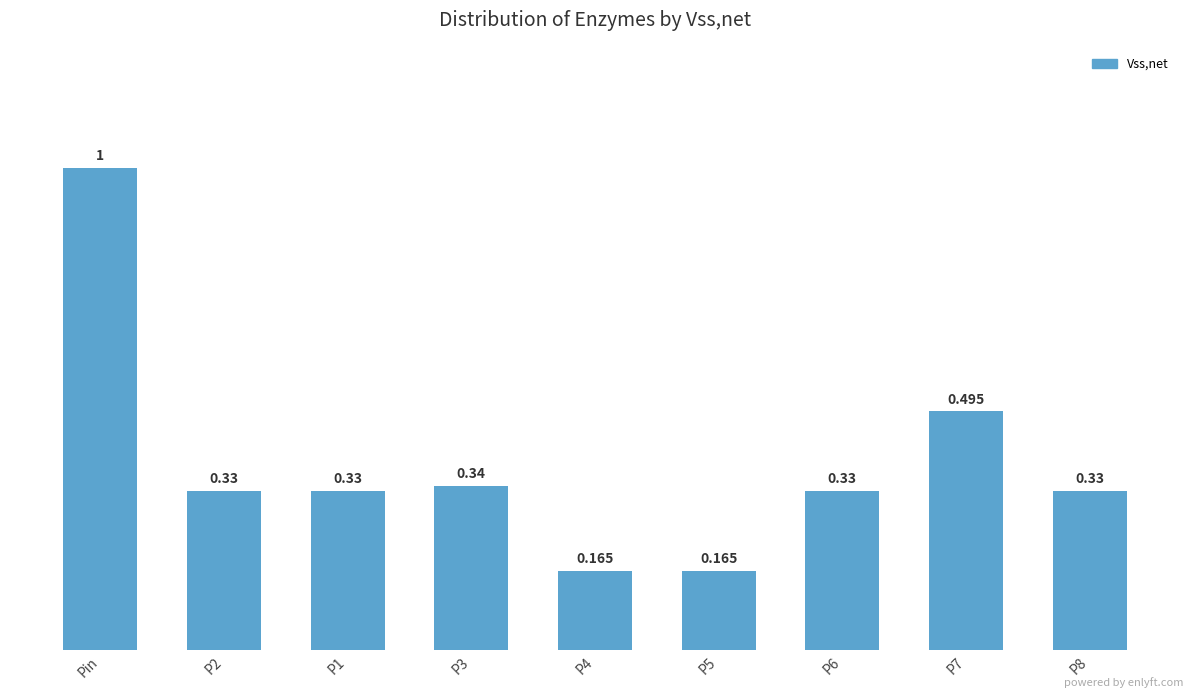

Which category has the highest value across all series?

Pin